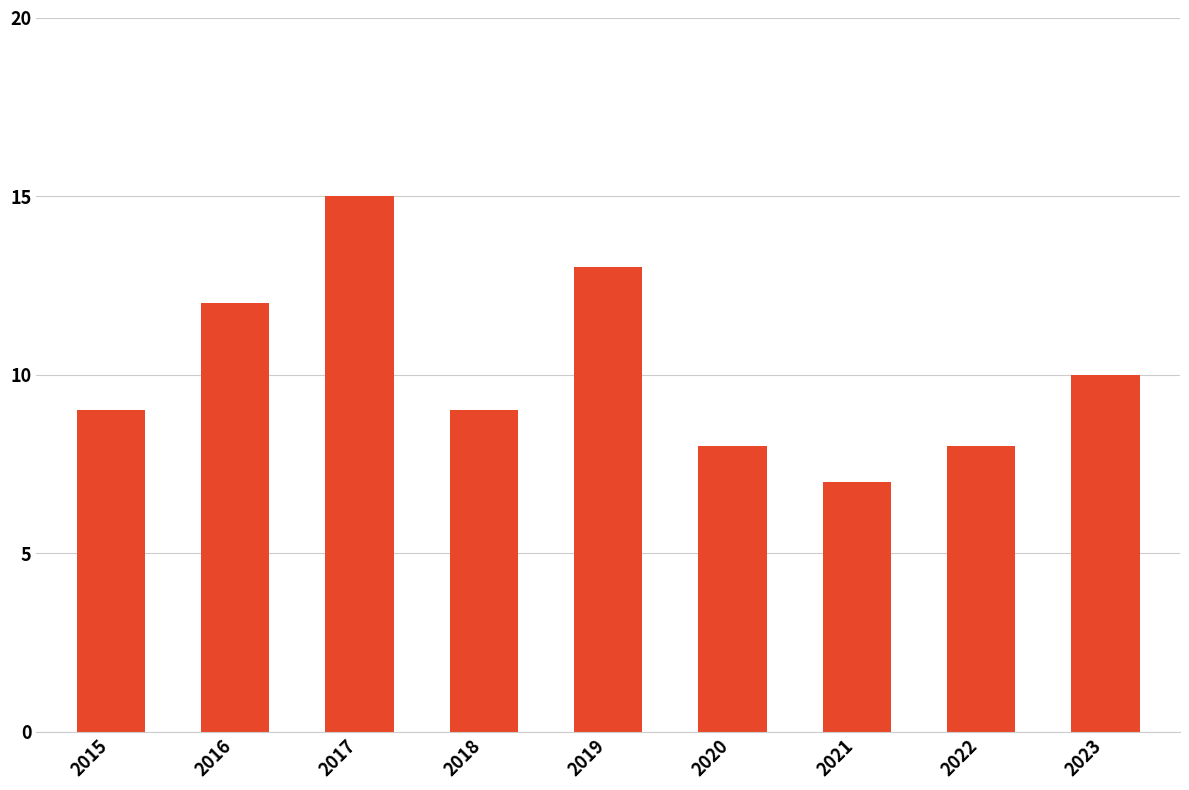

Approximately how many times larger is the value at 2019 compared to 2018?

1.4